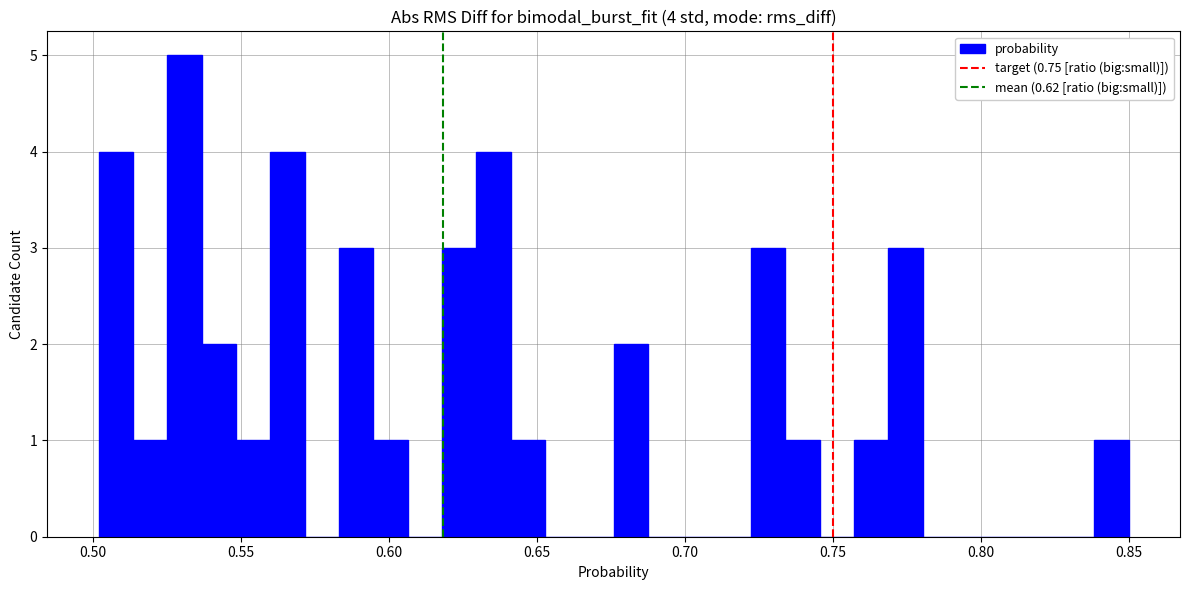

Around what value on the x-axis is the tallest bar? Give the approximate position of its centre, as read against the axis.

0.530